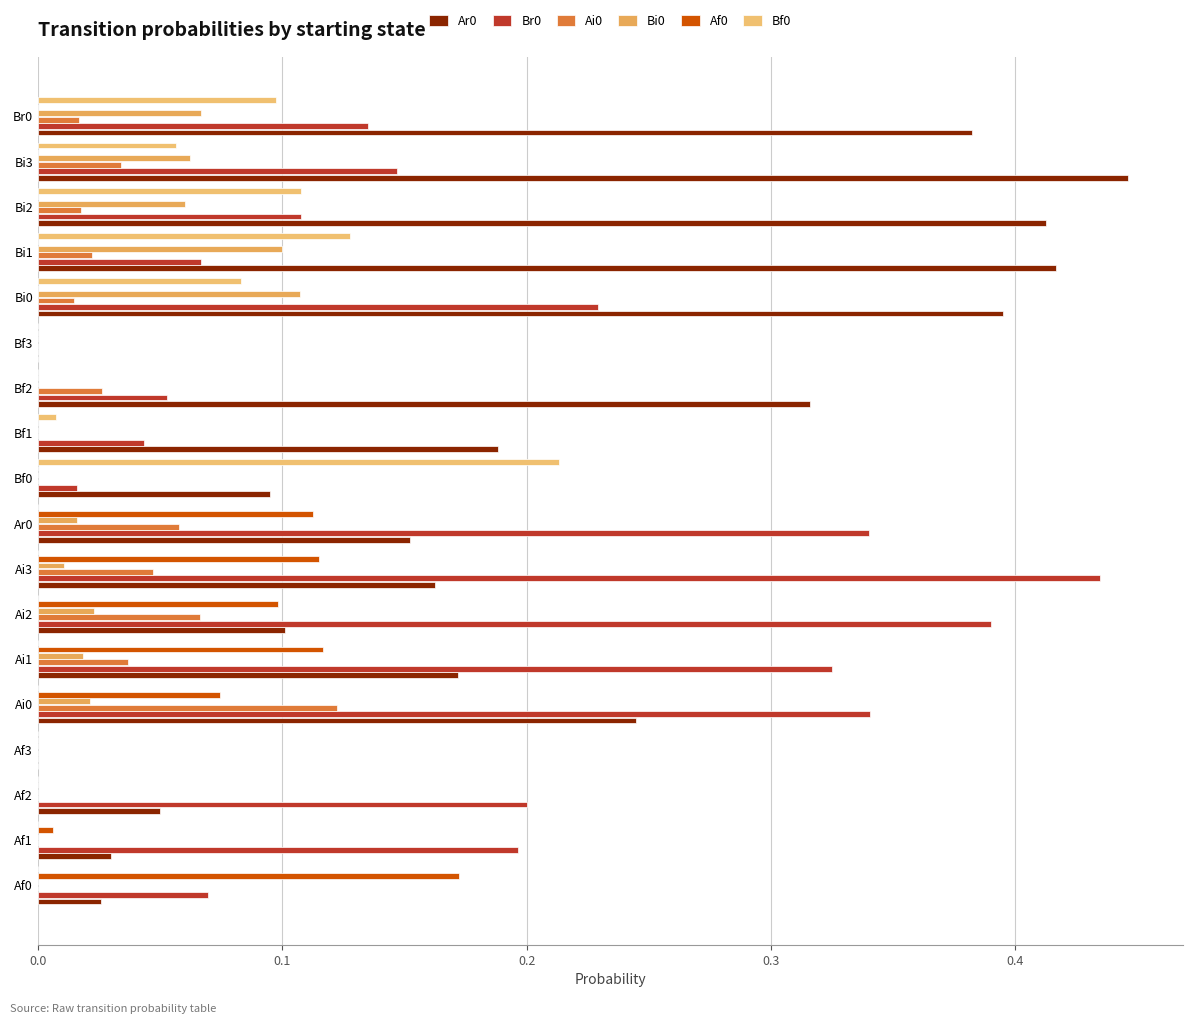

How many series are shown in this chart?

6